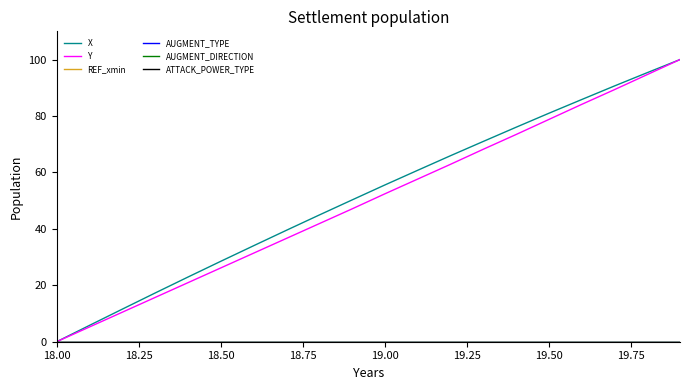

Does the chart have visible grid lines?

No